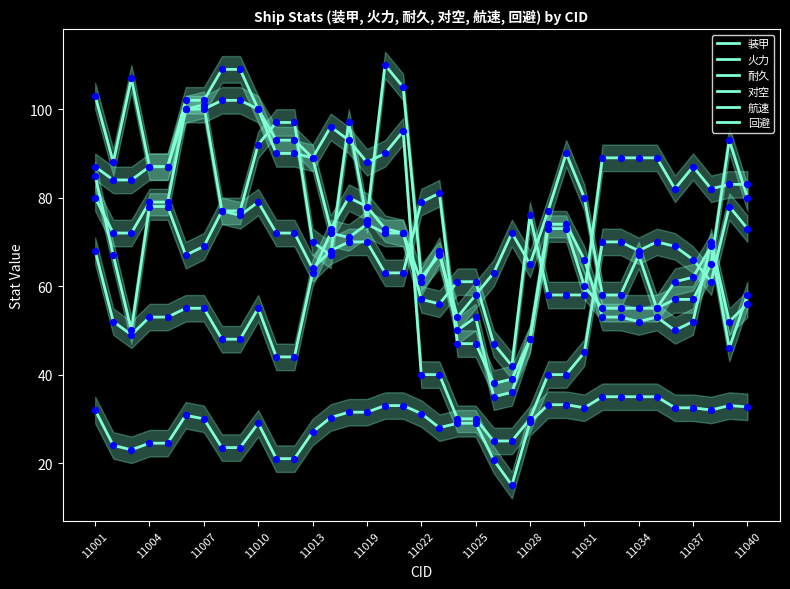

Which series has the widest spread of Y values?

火力